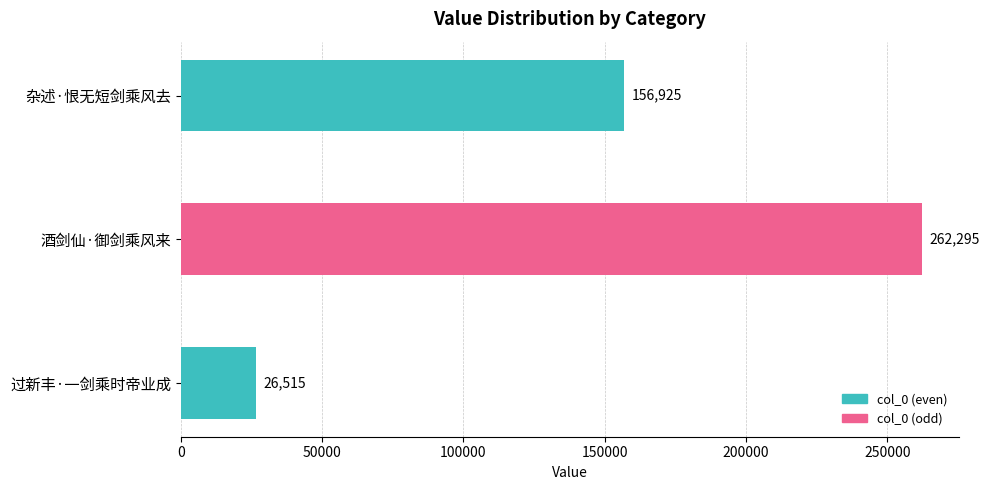

Between 酒剑仙·御剑乘风来 and 杂述·恨无短剑乘风去, which is larger?

酒剑仙·御剑乘风来